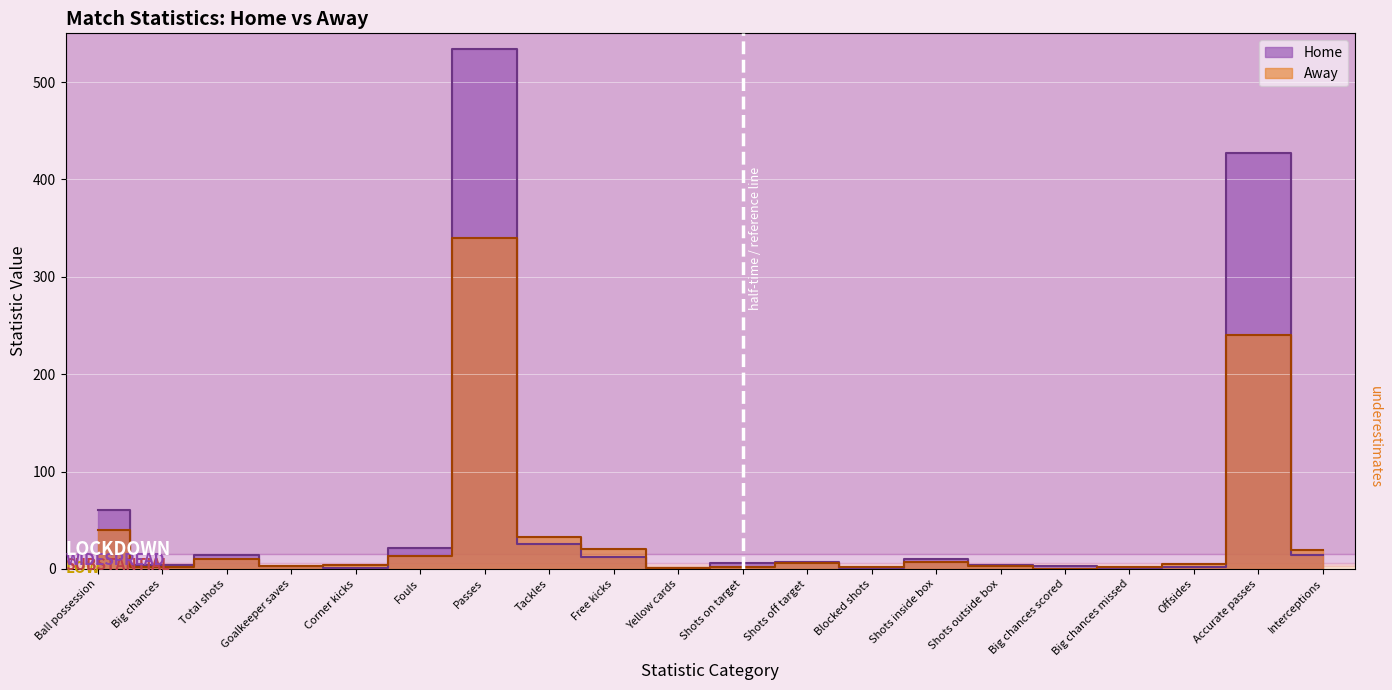

What are all the series names shown in the legend?

Home, Away